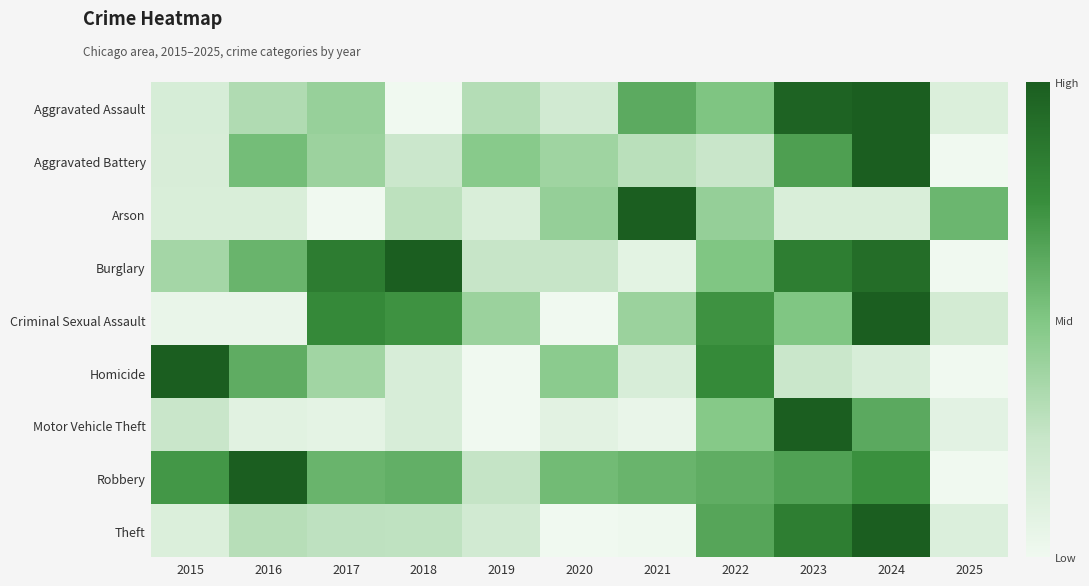

Reading left to right, extract all data points from this chart.

Aggravated Assault: 2015=0.2	2016=0.3	2017=0.4	2018=0.0	2019=0.3	2020=0.2	2021=0.6	2022=0.5	2023=1.0	2024=1.0	2025=0.1
Aggravated Battery: 2015=0.1	2016=0.5	2017=0.4	2018=0.2	2019=0.5	2020=0.4	2021=0.3	2022=0.2	2023=0.7	2024=1.0	2025=0.0
Arson: 2015=0.1	2016=0.1	2017=0.0	2018=0.3	2019=0.1	2020=0.4	2021=1.0	2022=0.4	2023=0.1	2024=0.1	2025=0.6
Burglary: 2015=0.4	2016=0.6	2017=0.8	2018=1.0	2019=0.2	2020=0.2	2021=0.1	2022=0.5	2023=0.8	2024=0.9	2025=0.0
Criminal Sexual Assault: 2015=0.0	2016=0.0	2017=0.8	2018=0.7	2019=0.4	2020=0.0	2021=0.4	2022=0.7	2023=0.5	2024=1.0	2025=0.2
Homicide: 2015=1.0	2016=0.6	2017=0.4	2018=0.2	2019=0.0	2020=0.5	2021=0.2	2022=0.8	2023=0.2	2024=0.2	2025=0.0
Motor Vehicle Theft: 2015=0.2	2016=0.1	2017=0.1	2018=0.2	2019=0.0	2020=0.1	2021=0.0	2022=0.5	2023=1.0	2024=0.6	2025=0.1
Robbery: 2015=0.7	2016=1.0	2017=0.6	2018=0.6	2019=0.3	2020=0.5	2021=0.6	2022=0.6	2023=0.7	2024=0.7	2025=0.0
Theft: 2015=0.1	2016=0.3	2017=0.3	2018=0.3	2019=0.2	2020=0.0	2021=0.0	2022=0.6	2023=0.8	2024=1.0	2025=0.1